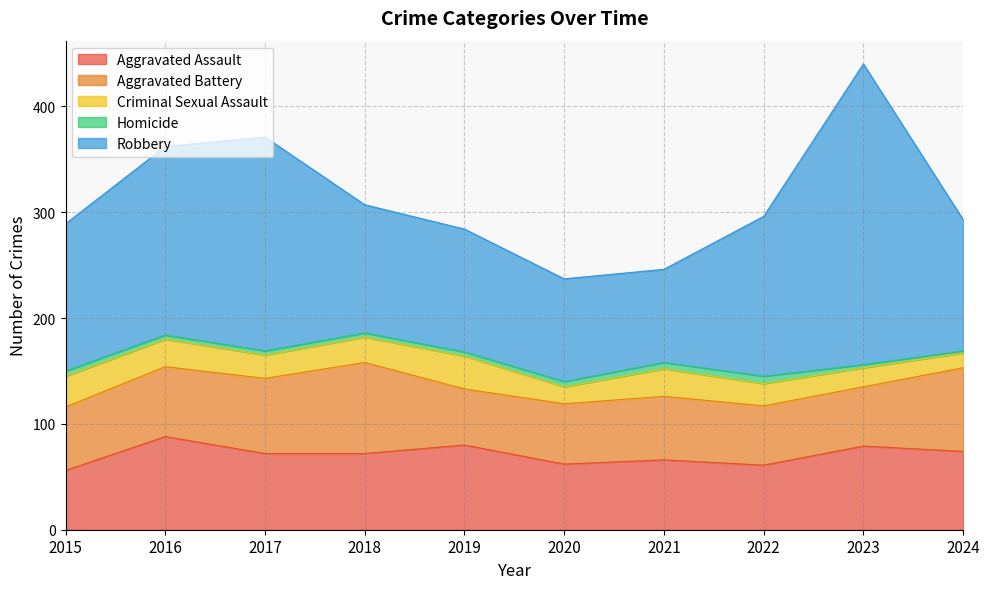

What is the sum of the Homicide values at 2019 and 2016?

8